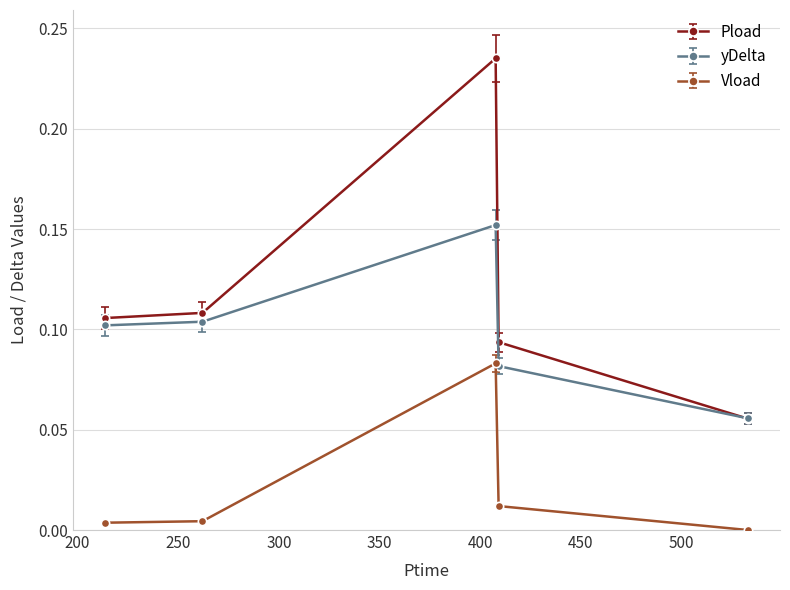

Which series has the largest total across all categories?

Pload